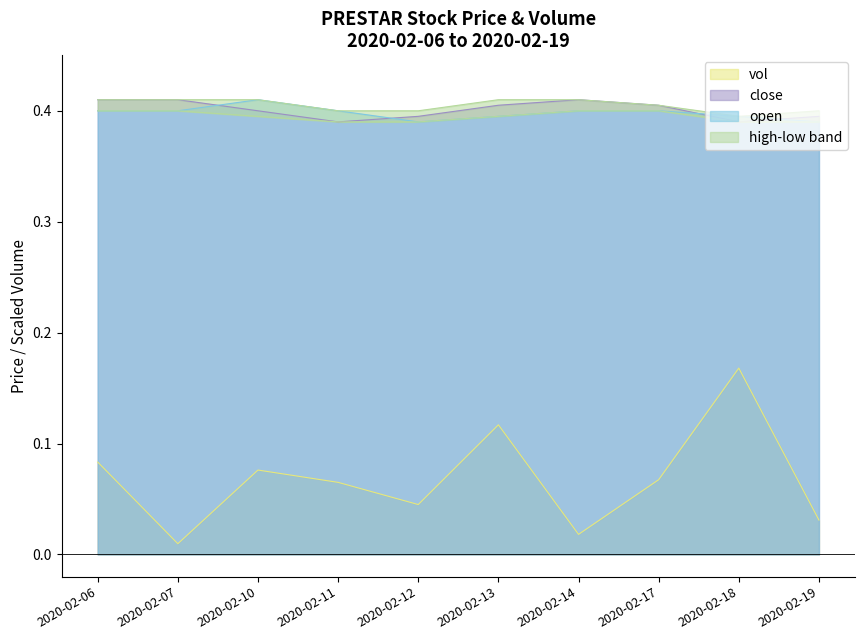

True or false: close and vol cross at least once.

False